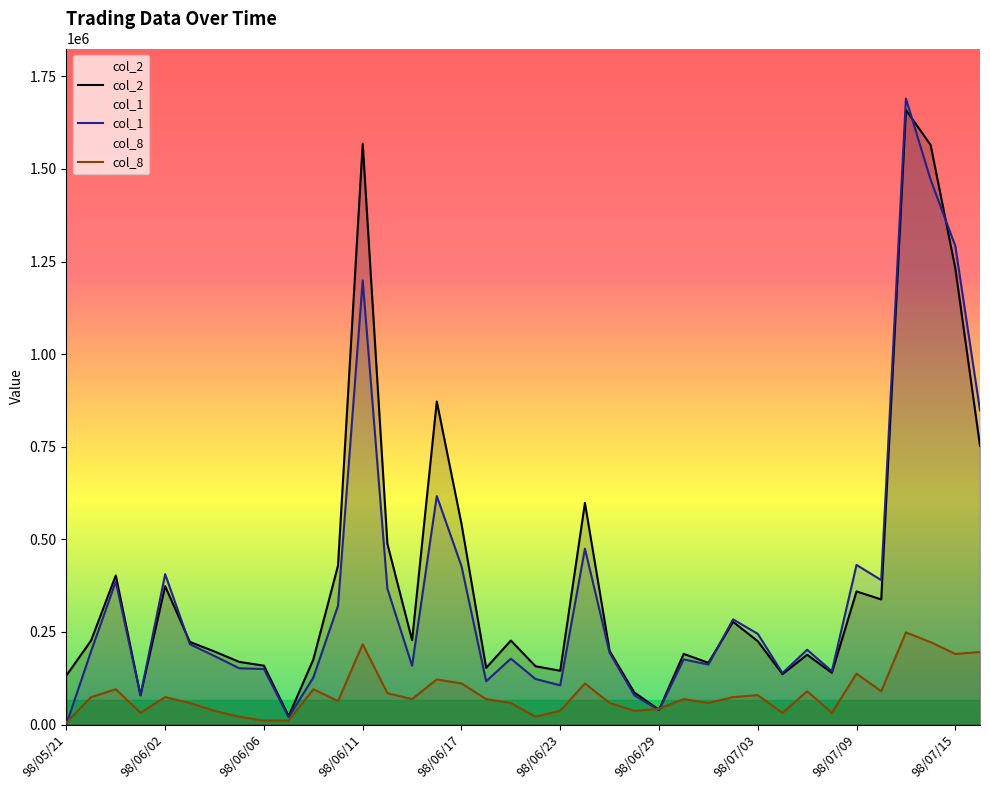

What is the total value across all series at 98/06/19?

463169.6